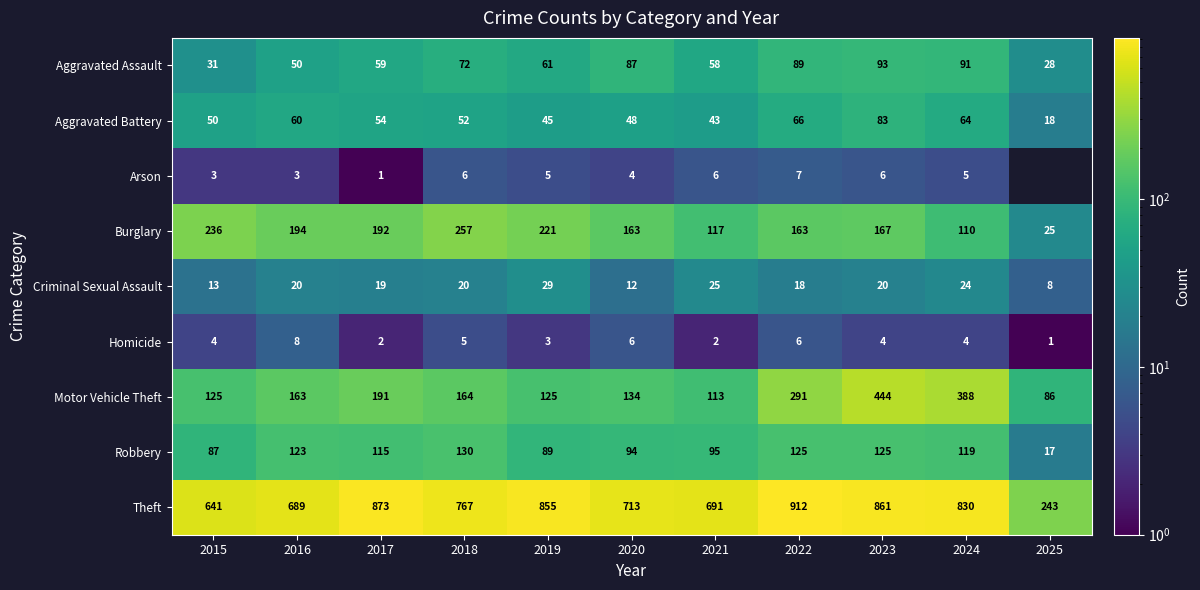

What is the difference between the highest and lowest values at 2019?

852